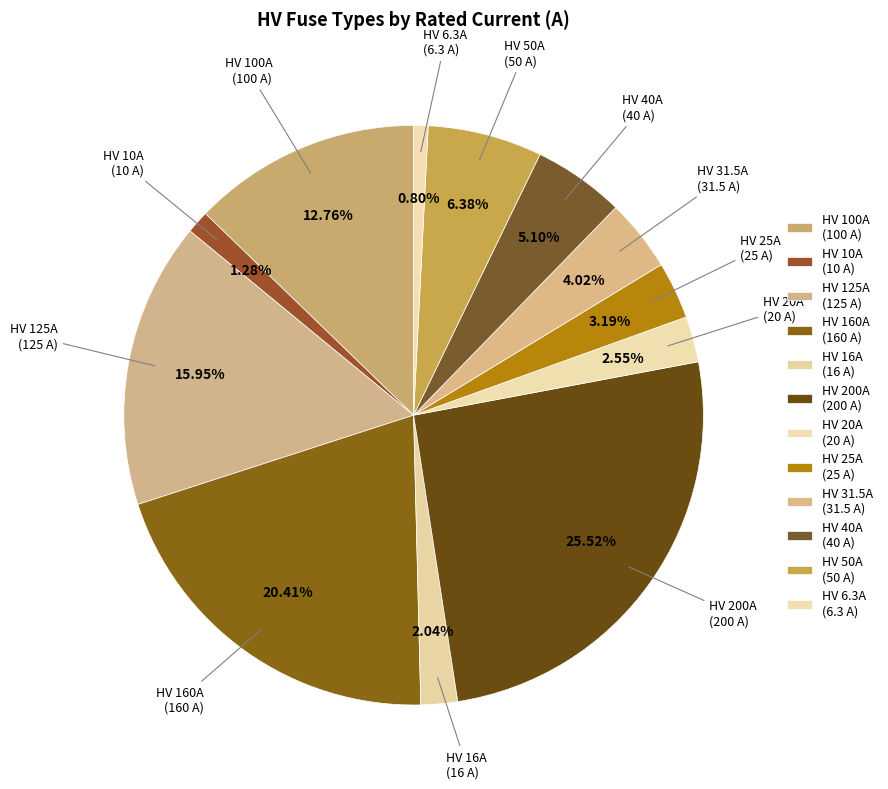

Does HV 200A account for over 50% of the chart?

No